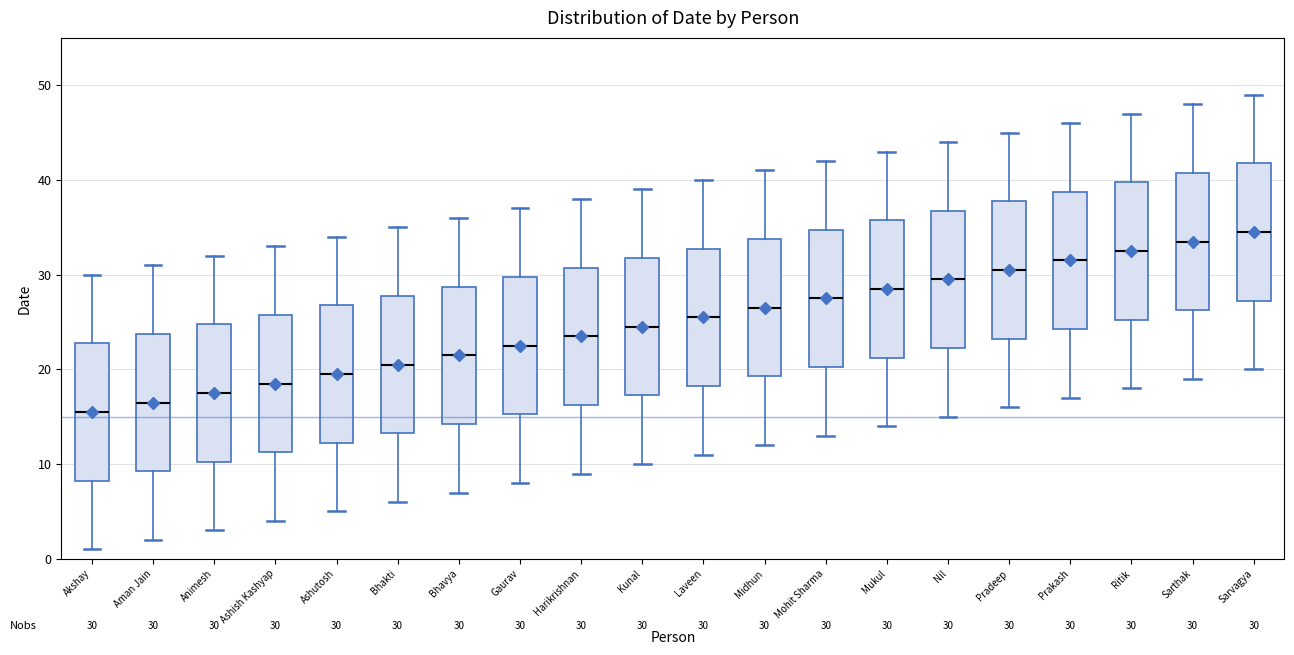

Which box has the highest median line?

Sarvagya